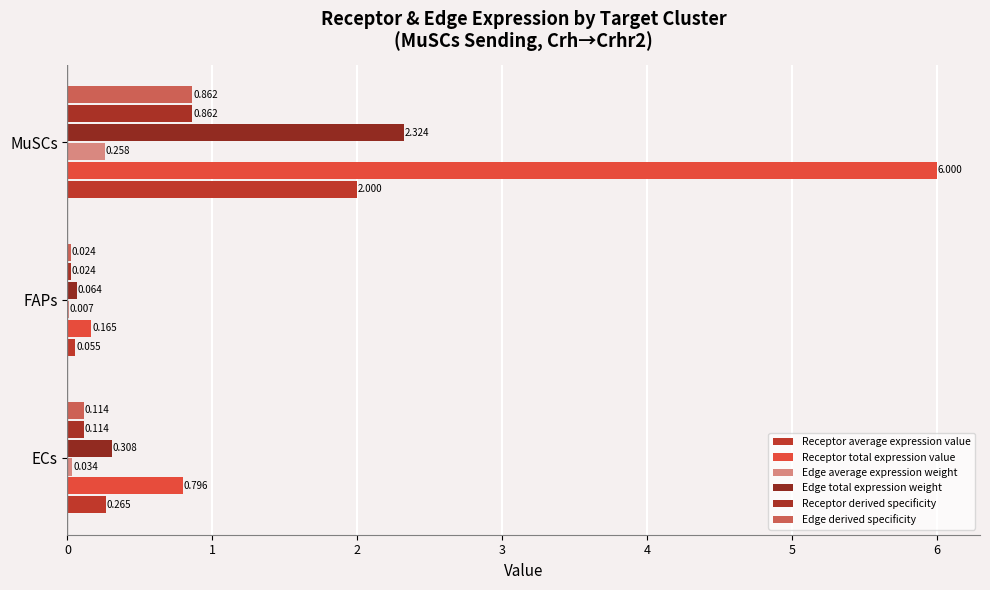

How many categories are shown in the chart?

3